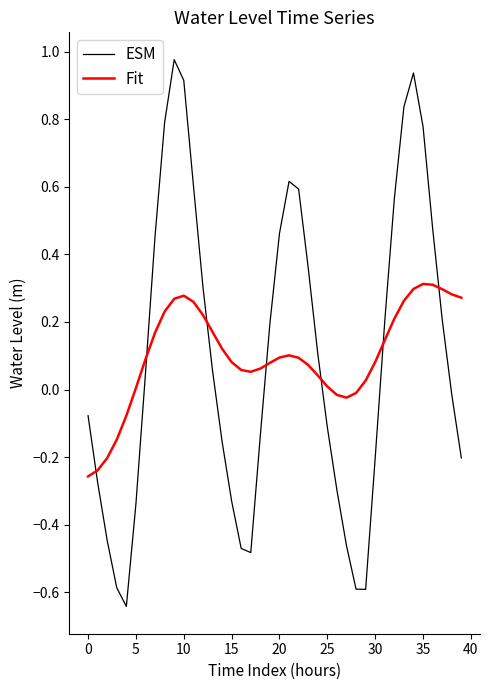

True or false: Fit and ESM cross at least once.

True